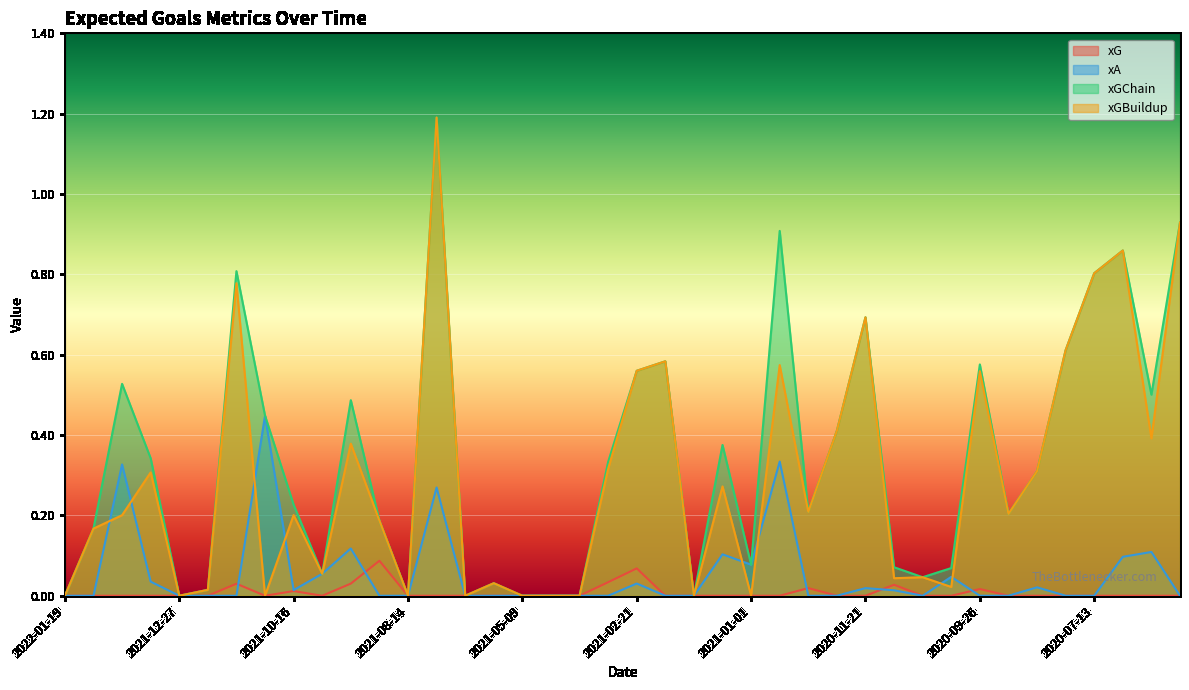

True or false: xGBuildup and xGChain intersect in this chart.

False